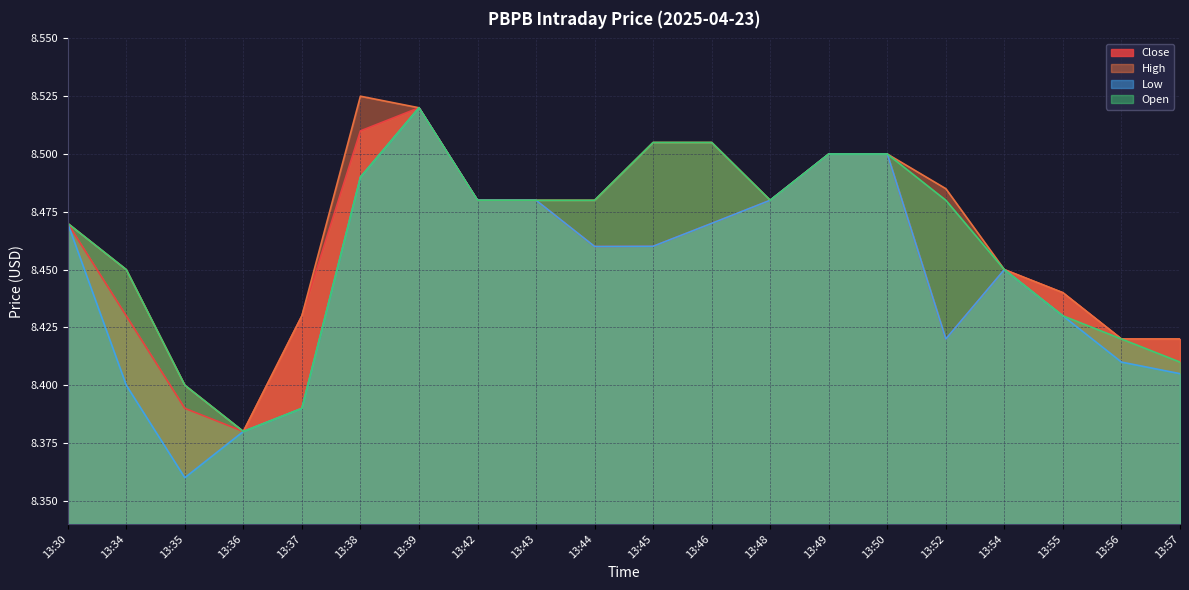

The value of Close at 13:45 is 8.5. True or false?

True